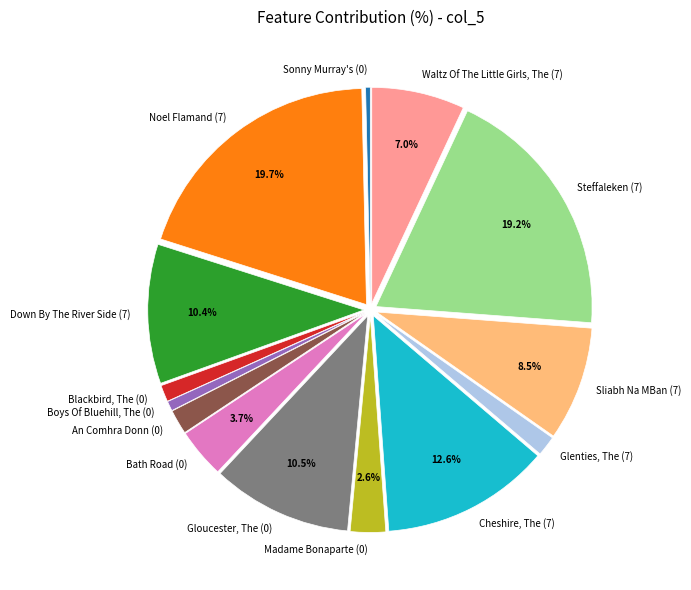

The Cheshire, The (7) slice represents 26% of the pie. True or false?

False